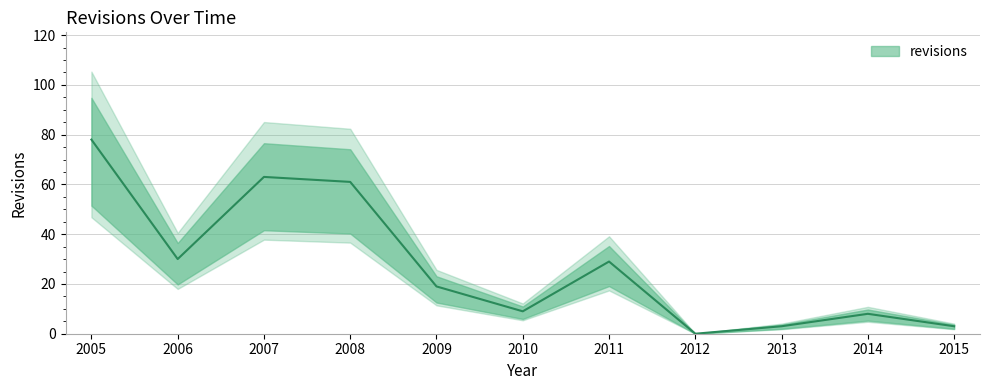

What is the maximum value shown in the chart?

78